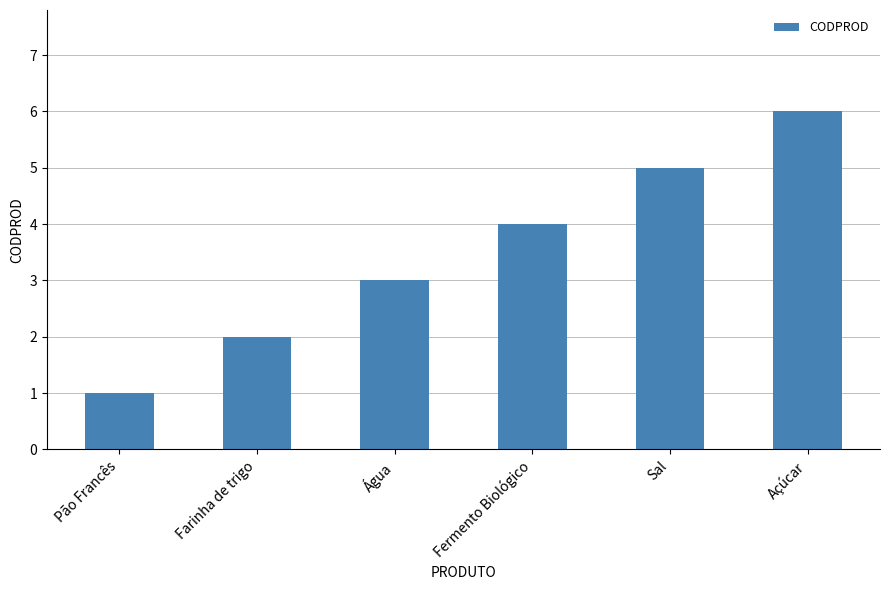

Which category has the lowest value across all series?

Pão Francês